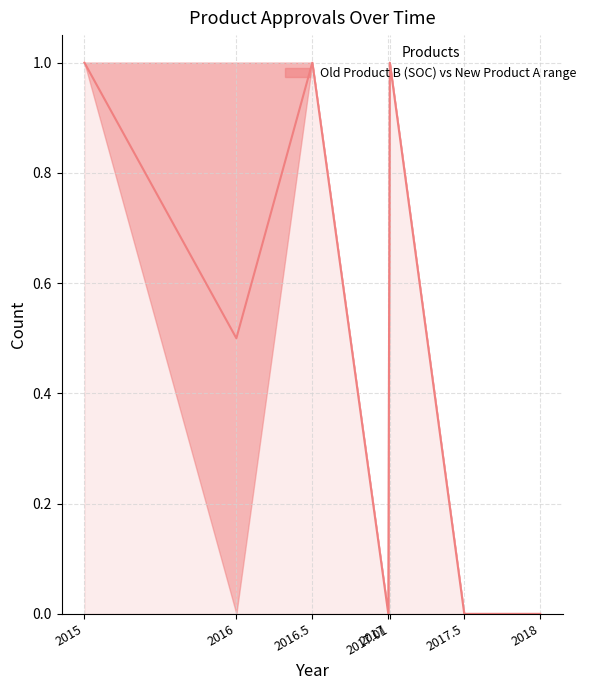

What is the value of the 1st point from the left?

1.0